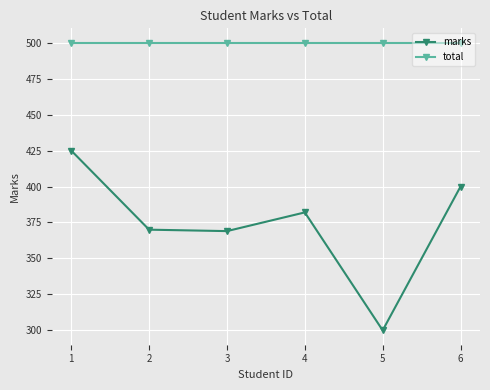

List the series in order of their overall mean, lowest first.

marks, total